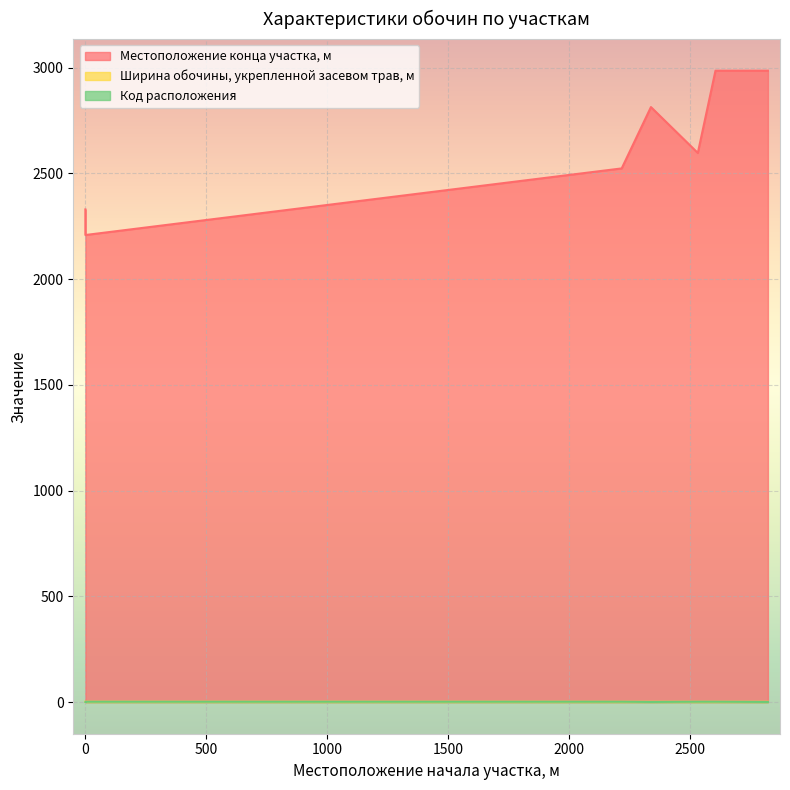

What is the maximum value for Код расположения?

2.0